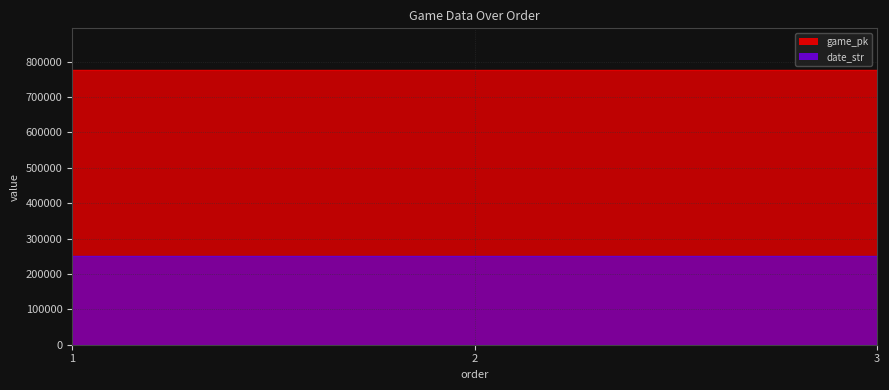

Which series has the largest range (max minus min)?

game_pk